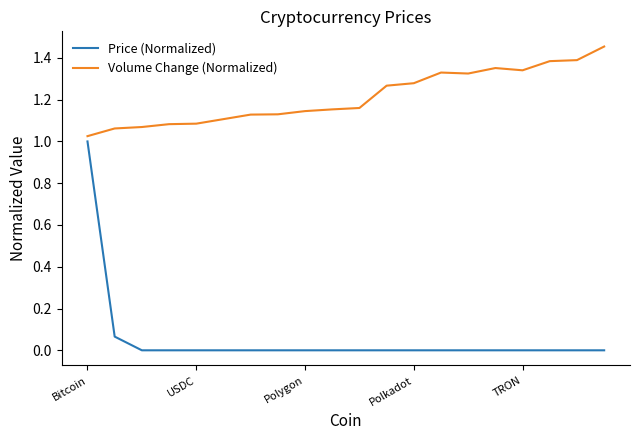

Which series has the largest total across all categories?

Volume Change (Normalized)